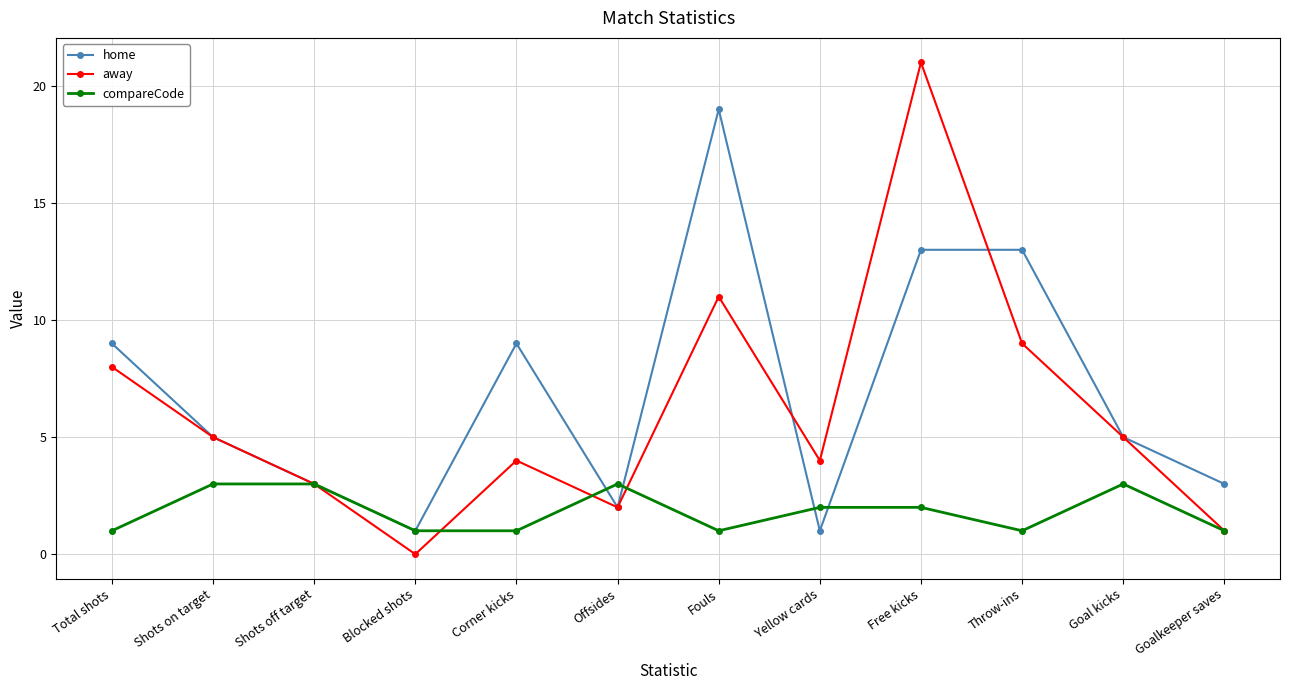

Is the value of home at Fouls greater than the value of compareCode at Free kicks?

Yes